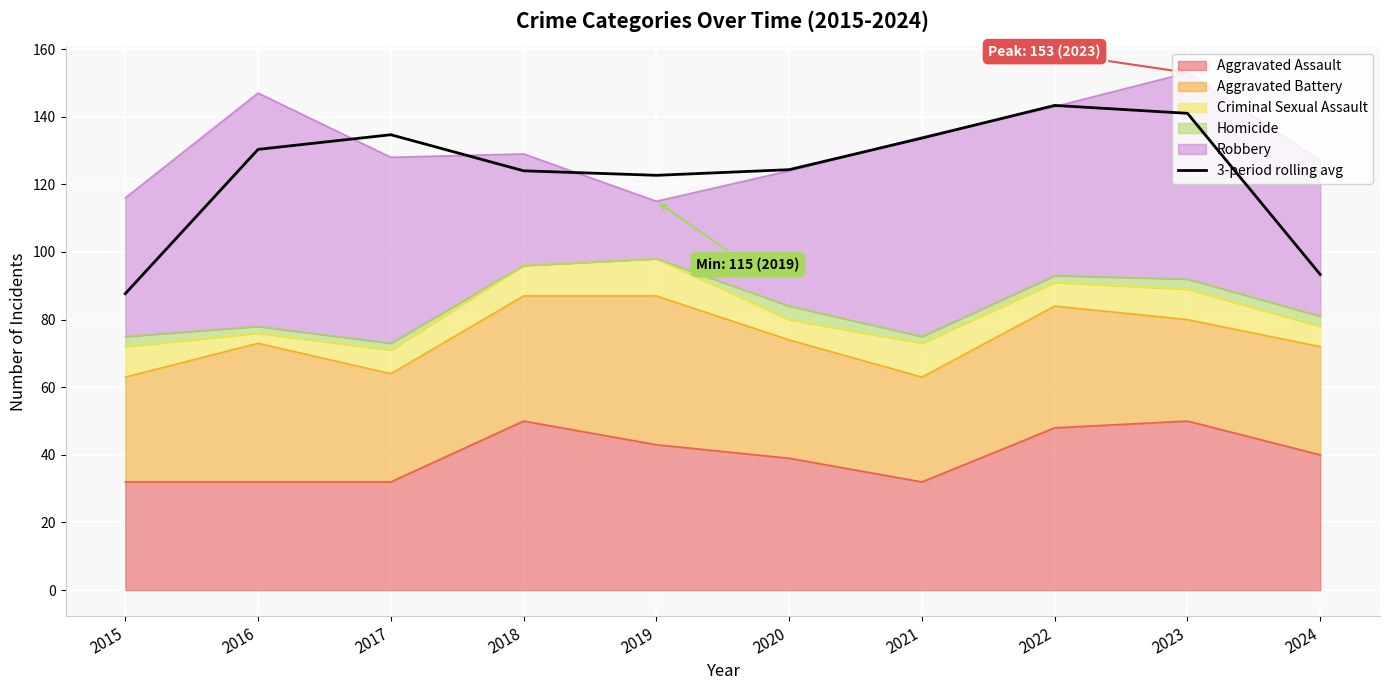

At which label is the value closest to 115?

2019